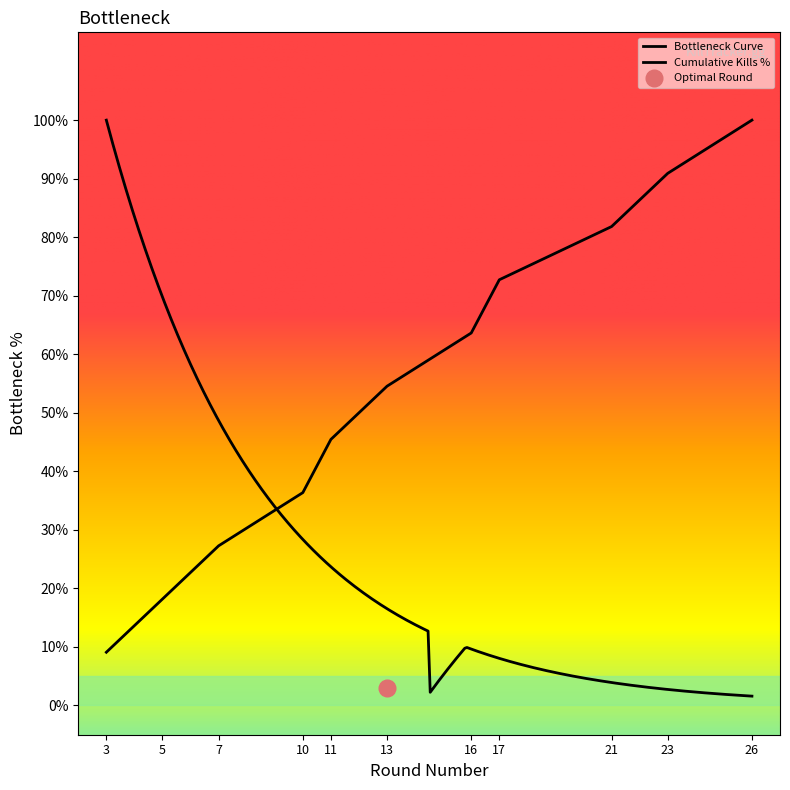

What is the difference between the values at 21 and 11?

36.4